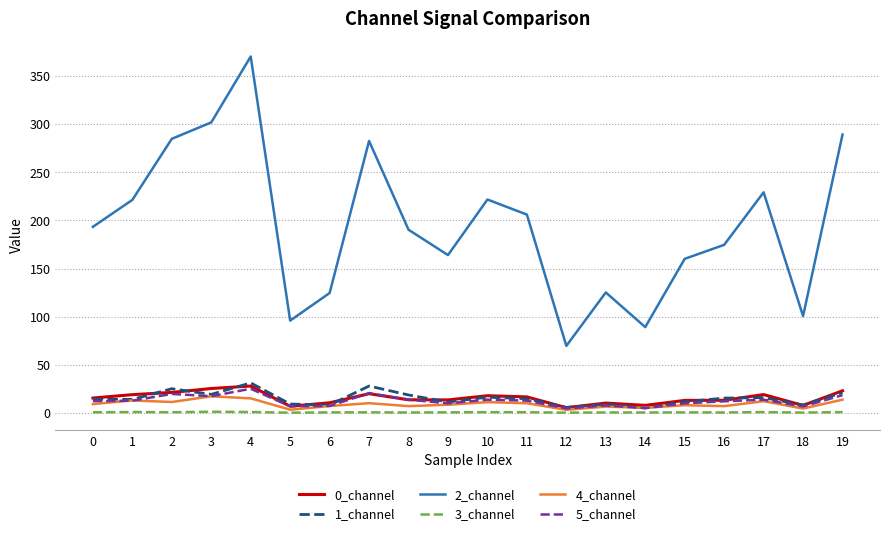

True or false: 2_channel has more than 1 points higher than both neighbors.

True